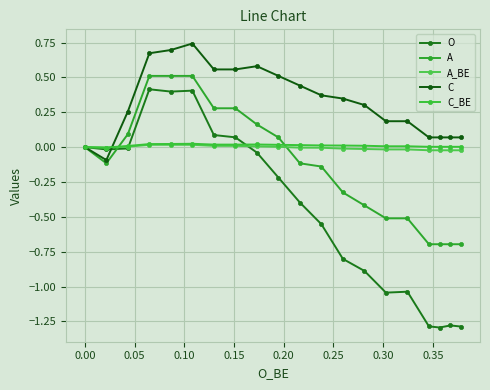

Where does the A_BE series first go above 0?

0.05